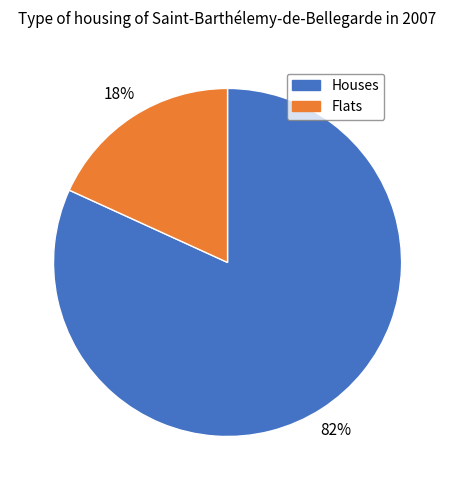

Is there any slice that represents more than half of the pie?

Yes